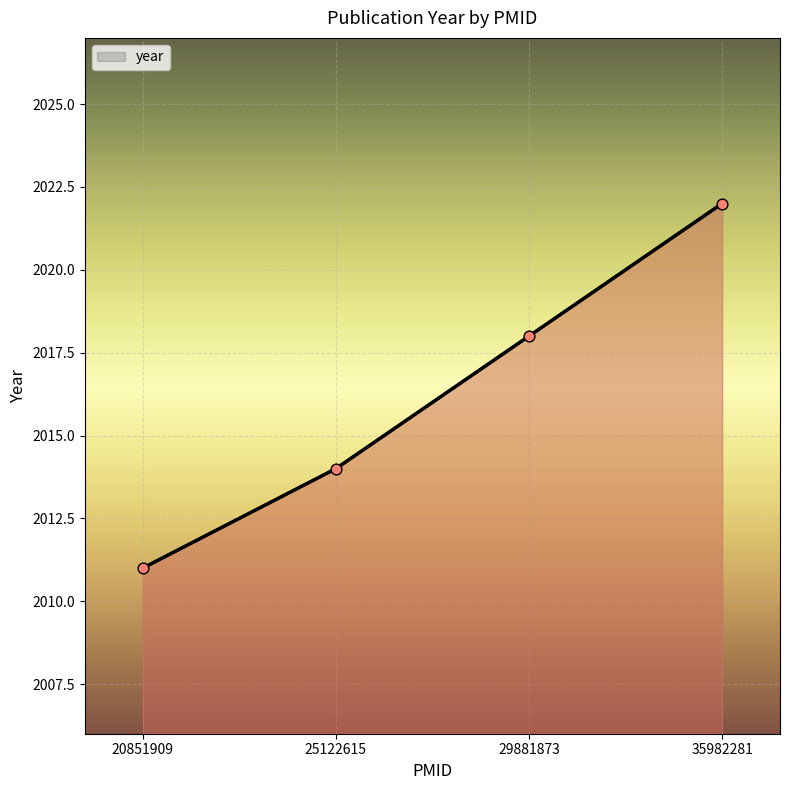

Which has a higher value, 25122615 or 20851909?

25122615